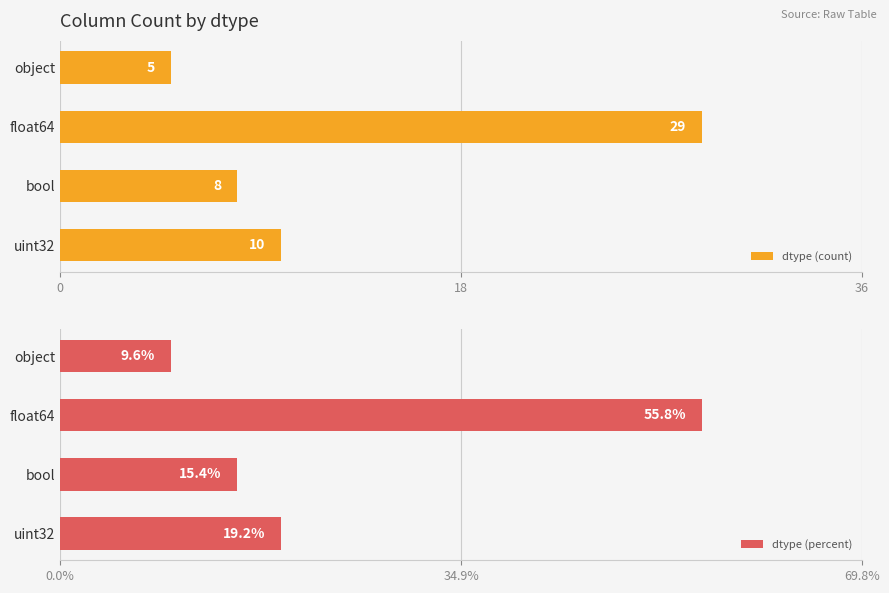

Reading left to right, transcribe all the data shown in this chart.

dtype (count): 5.0	29.0	8.0	10.0
dtype (percent): 9.6	55.8	15.4	19.2